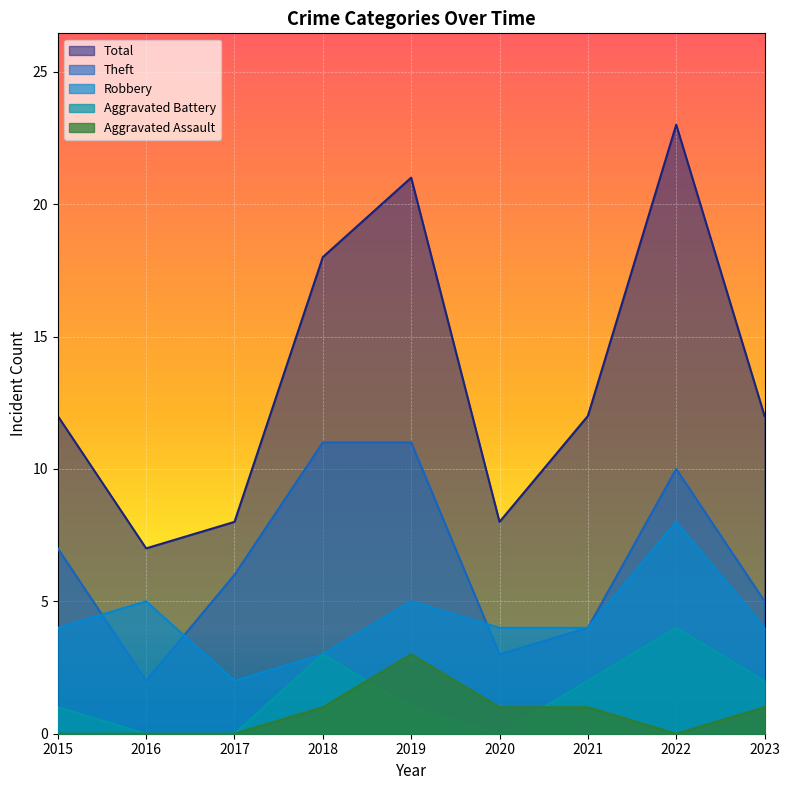

How many data points does each series have?

9